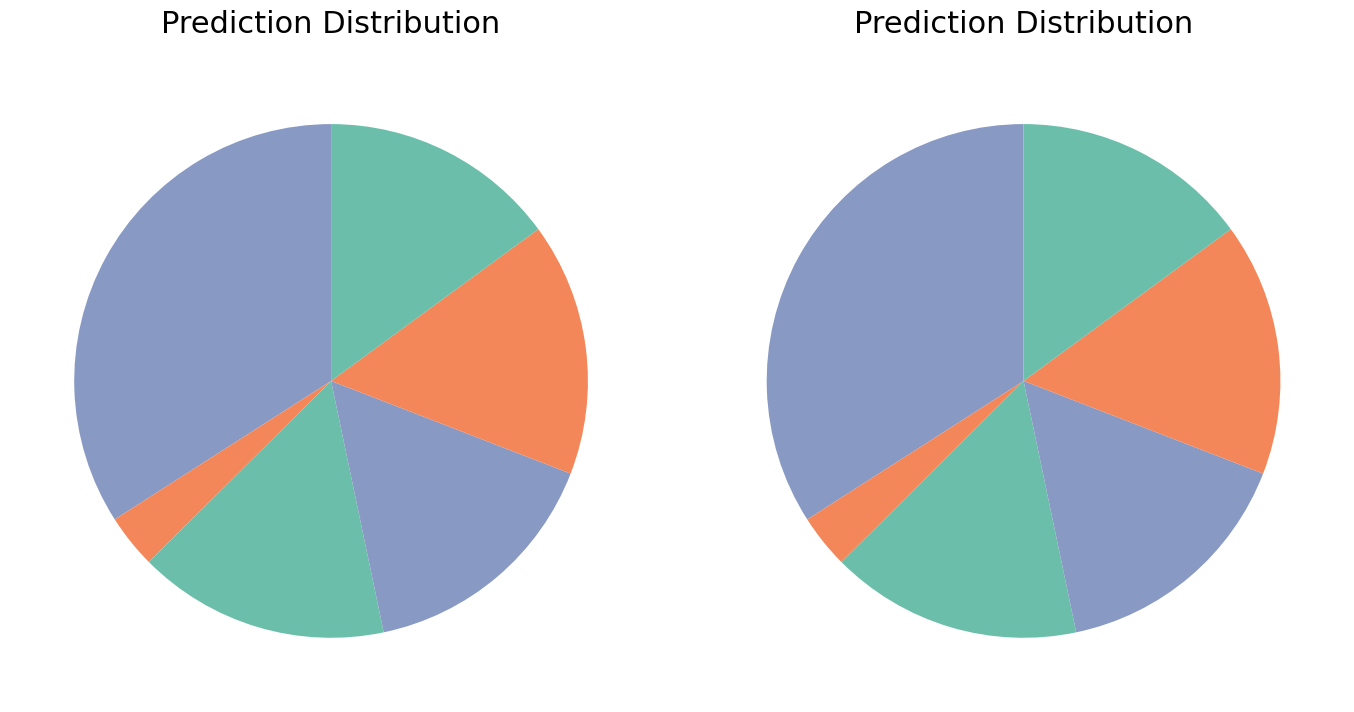

What percentage do long and mix2 together represent?

18.3%